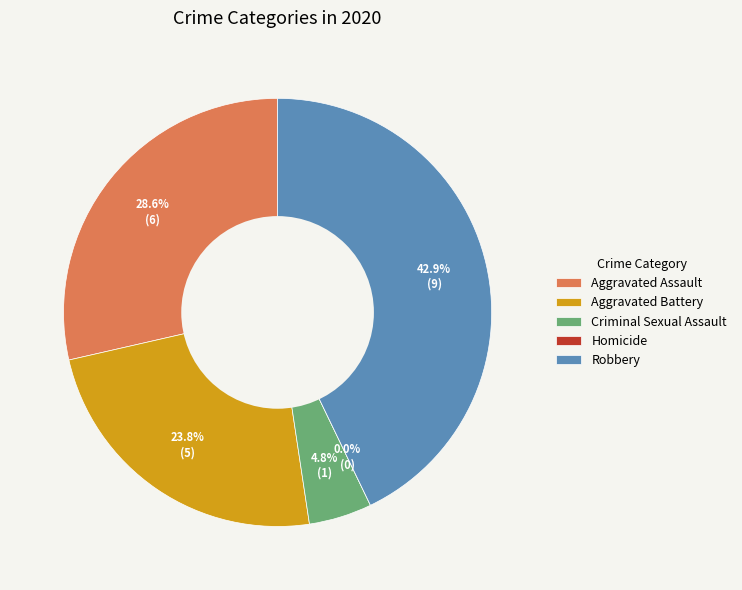

What percentage do Aggravated Battery and Homicide together represent?

23.8%